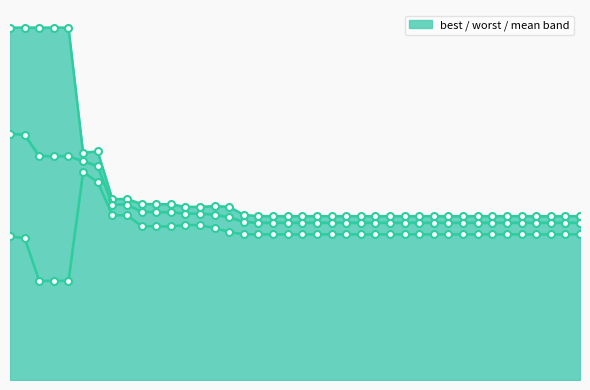

What is the value of the best_line point at the 20th from the left?

1.7